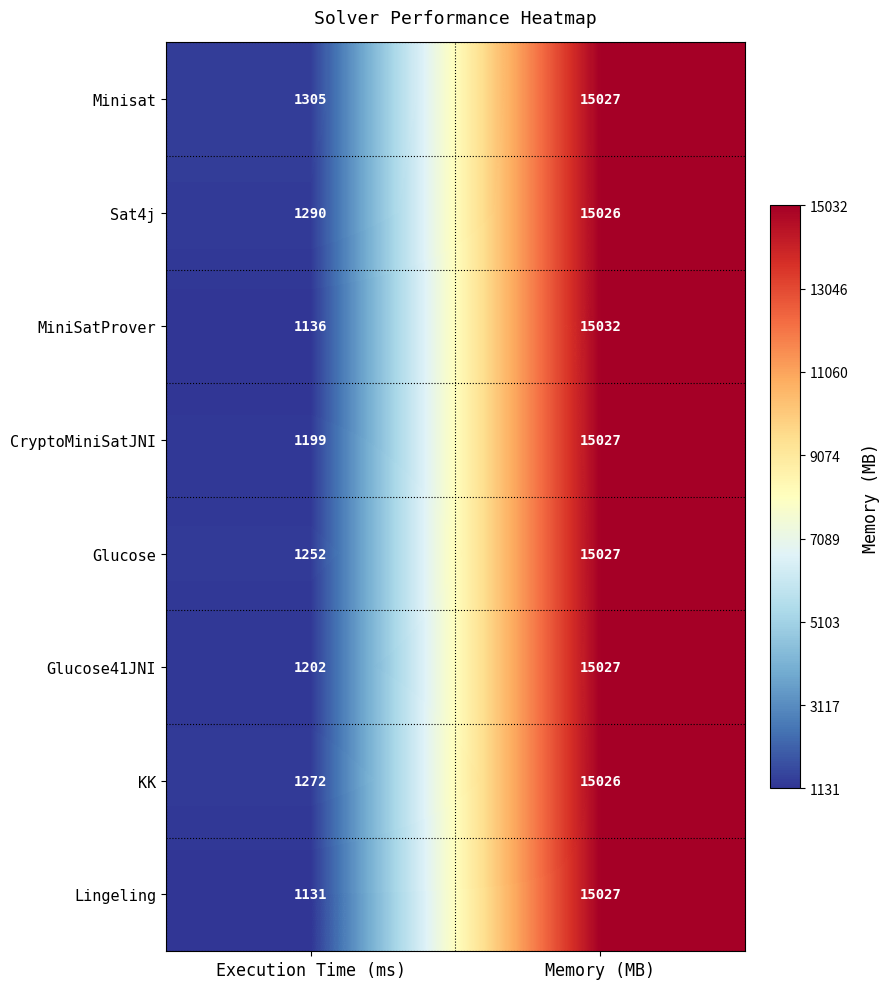

Rank the series at Execution Time (ms) from highest to lowest value.

Minisat, Sat4j, KK, Glucose, Glucose41JNI, CryptoMiniSatJNI, MiniSatProver, Lingeling